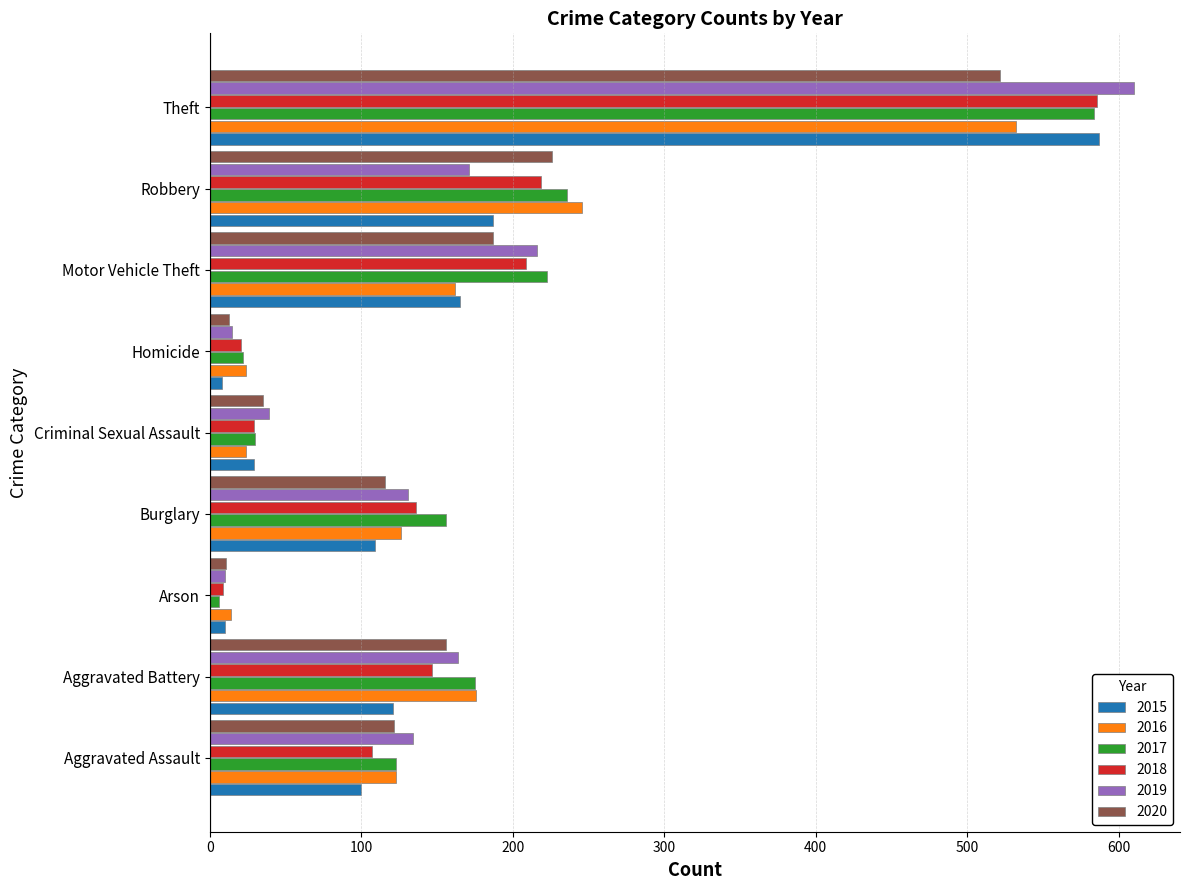

What is the difference between the maximum and minimum values in the 2016 series?

518